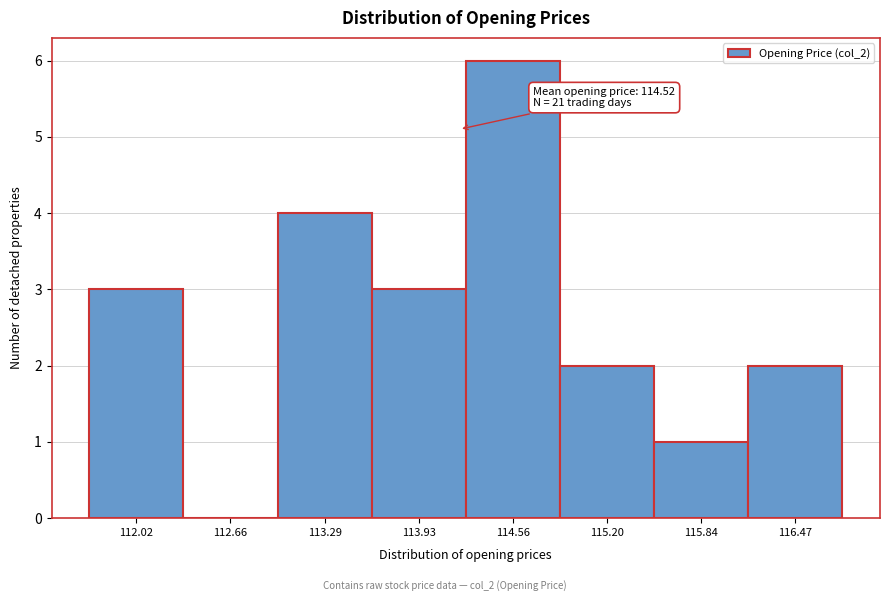

Reading right to left, list all the values displayed in this chart.

116.47=2	115.84=1	115.20=2	114.56=6	113.93=3	113.29=4	112.66=0	112.02=3